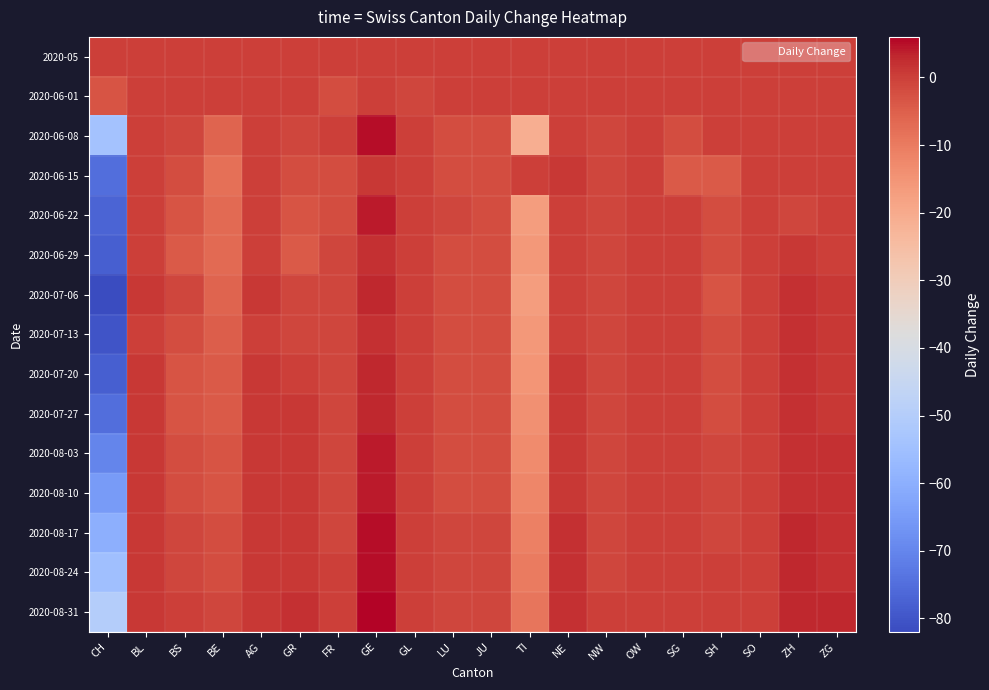

List the series in order of their peak value, lowest first.

2020-05, 2020-06-01, 2020-06-15, 2020-06-29, 2020-07-13, 2020-07-06, 2020-07-20, 2020-07-27, 2020-06-22, 2020-08-03, 2020-08-10, 2020-06-08, 2020-08-17, 2020-08-24, 2020-08-31